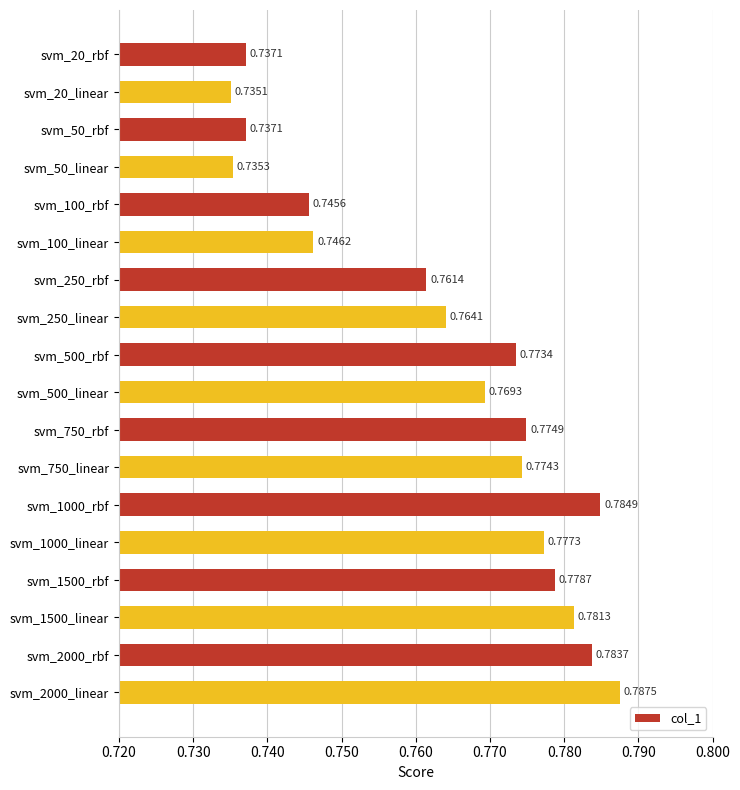

Between svm_1500_linear and svm_1000_rbf, which is larger?

svm_1000_rbf